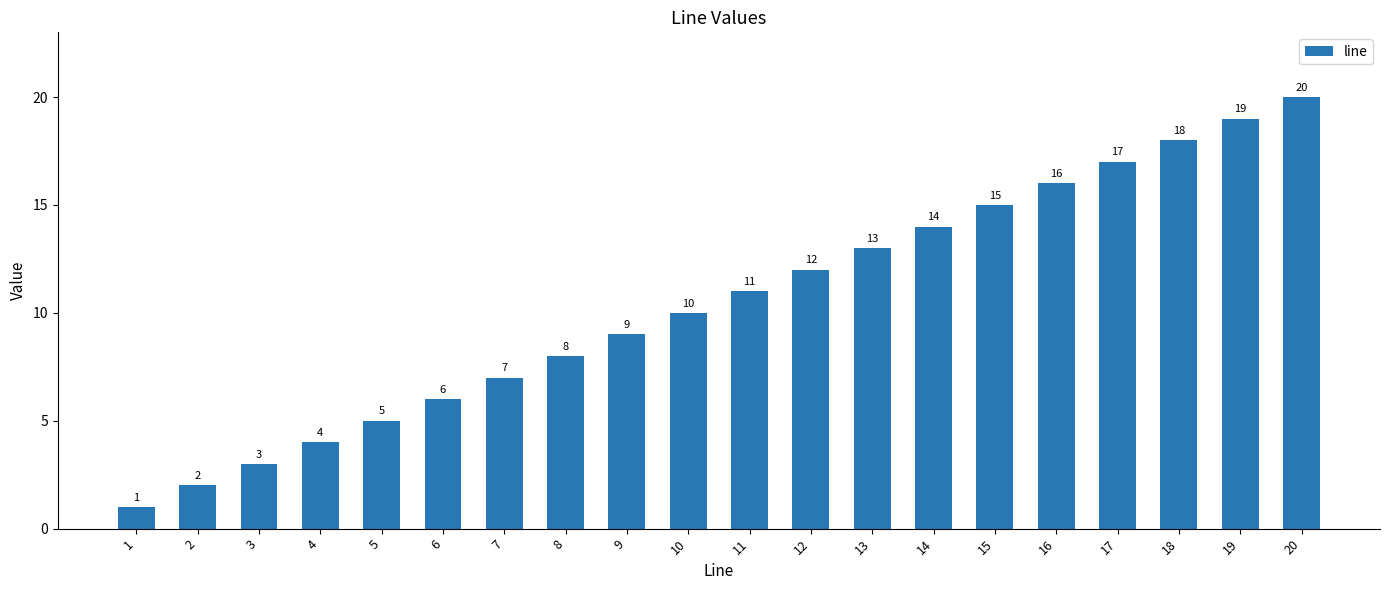

Where is the data nearest to the value 10?

10